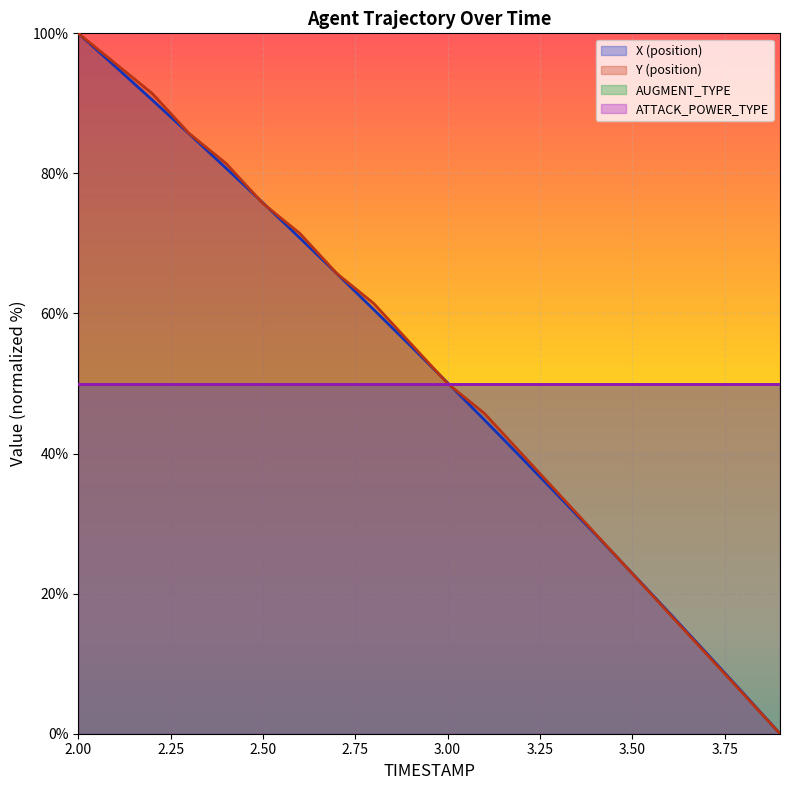

Is it true that Y (position) equals 91.3 at 2.8?

False